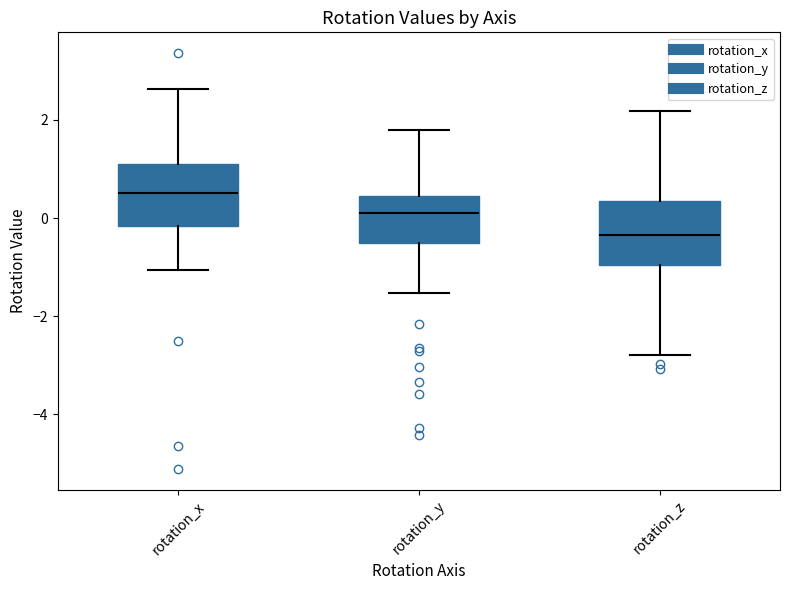

Where is the upper edge of the box for rotation_z on the y-axis? The values are not printed on the chart, so give them approximately, as read against the axis.

0.4